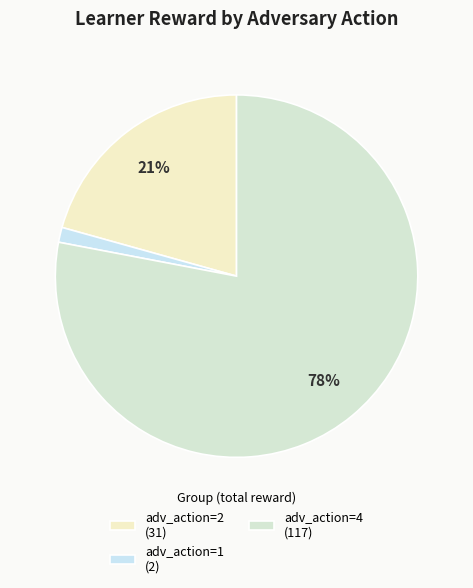

Which slice is the smallest?

adv_action=1 (2)